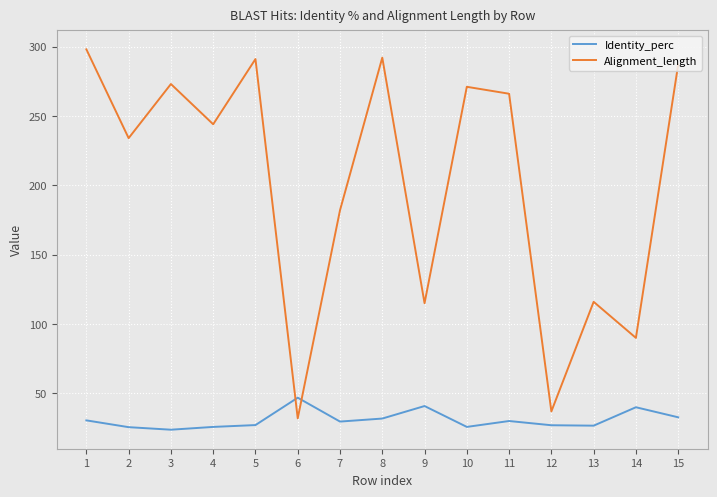

The Identity_perc series shows 30.5 at 1. True or false?

True